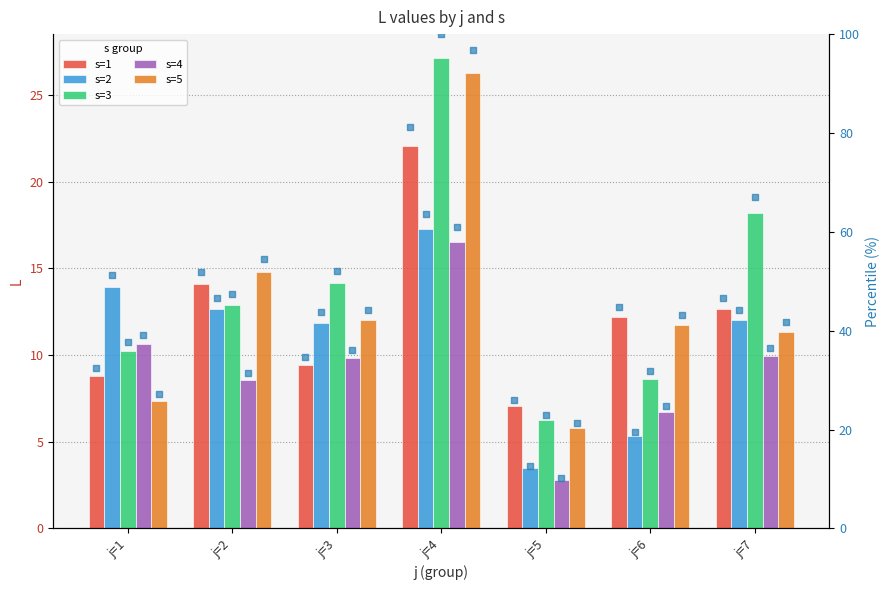

Which series contains the lowest Y value?

s=4